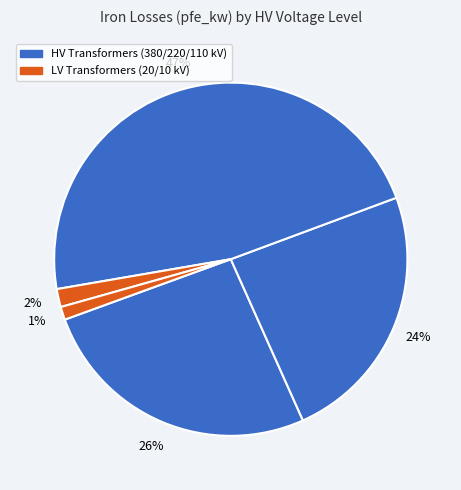

How many slices are in this pie chart?

5